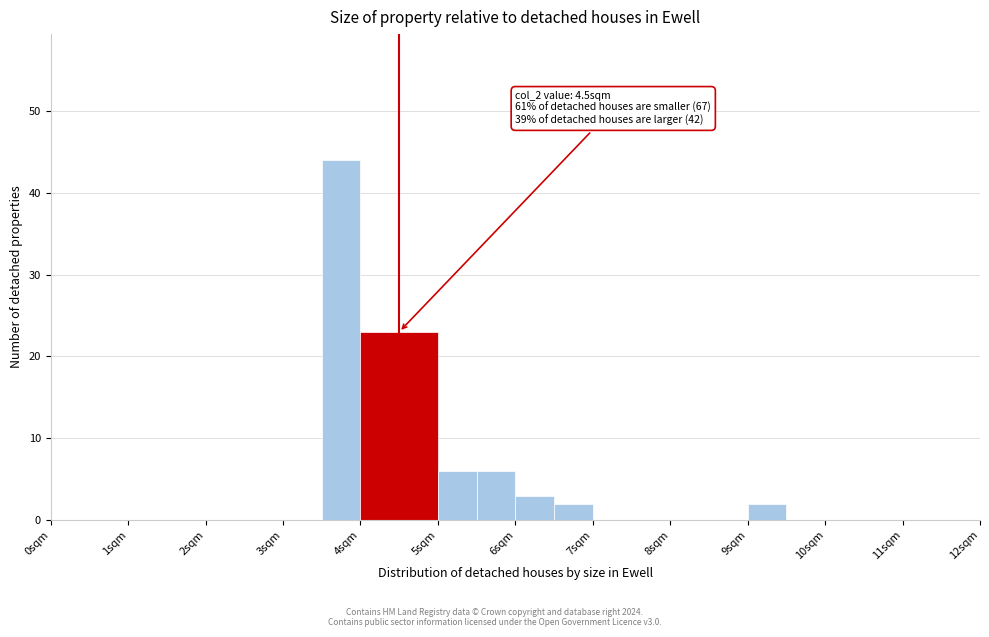

Over which range of the x-axis is the bar tallest?

3.5 to 4.0